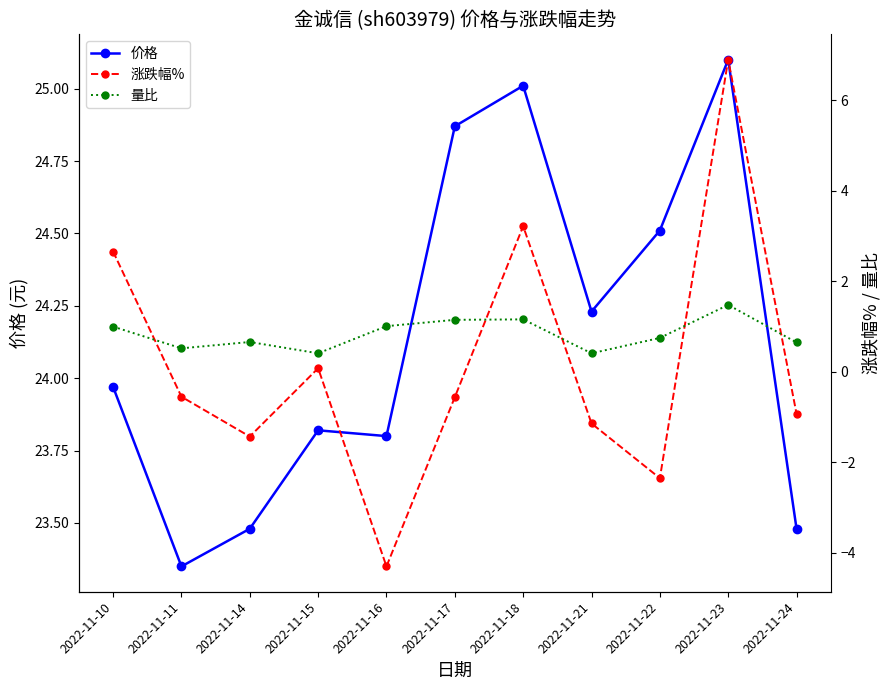

What is the total value across all series at 2022-11-16?

20.5